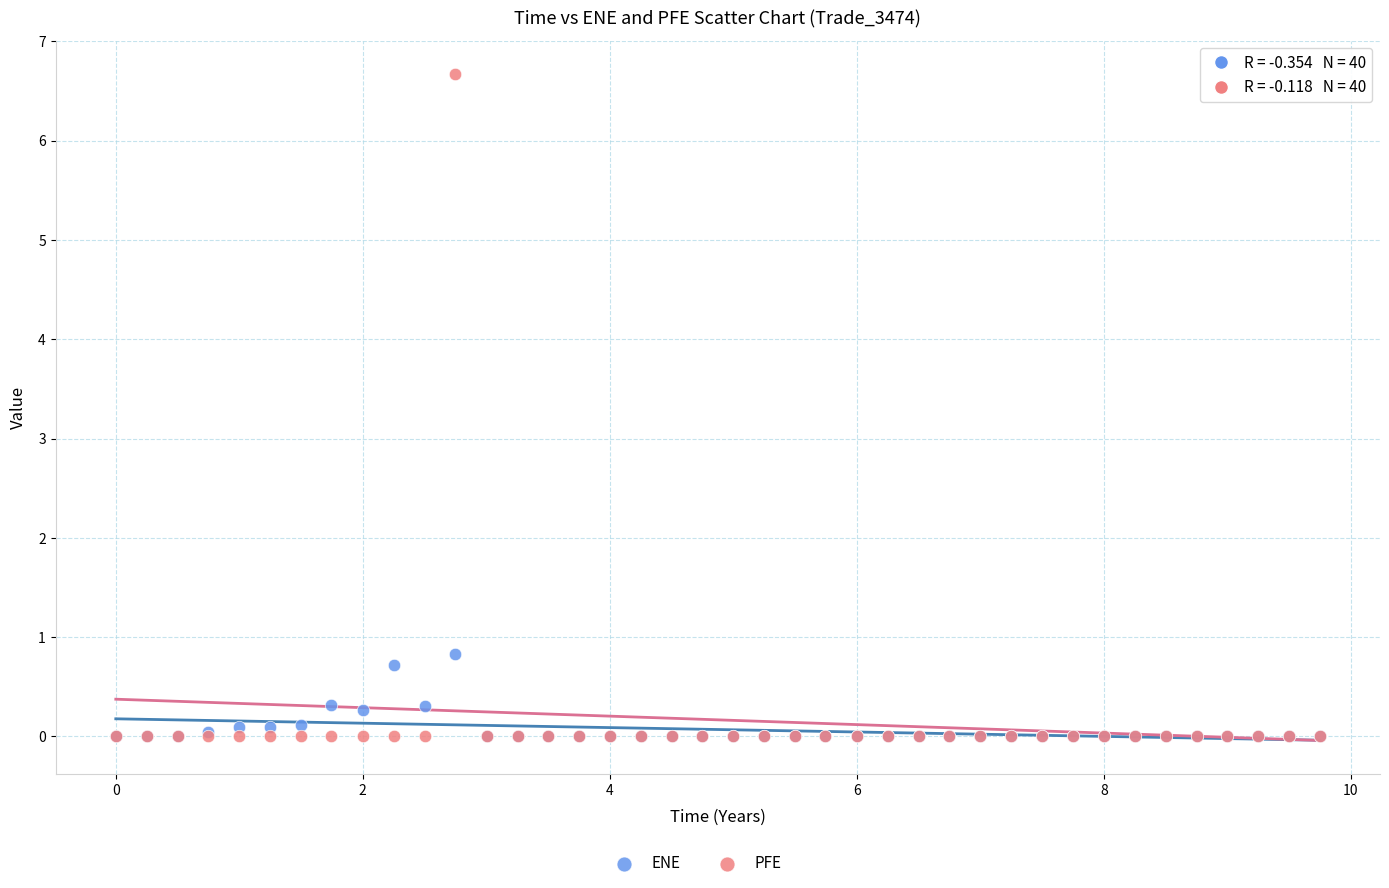

Across all series, what Y value is closest to 3?

0.8